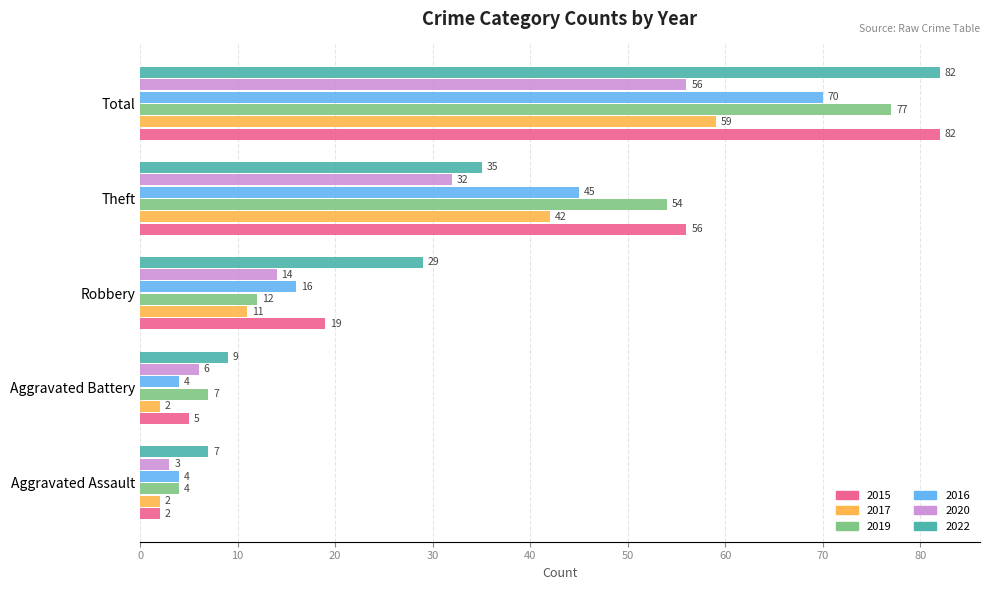

What is the maximum value for 2019?

77